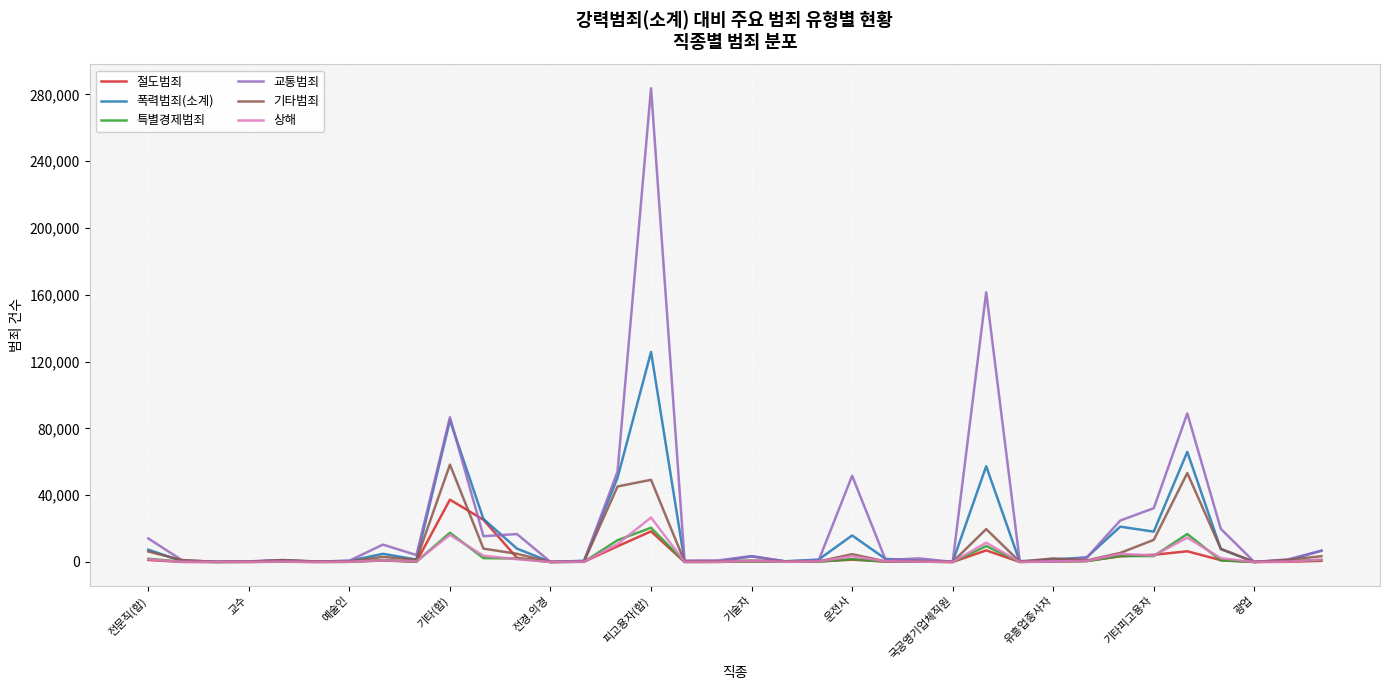

Which series has the widest spread of values?

교통범죄